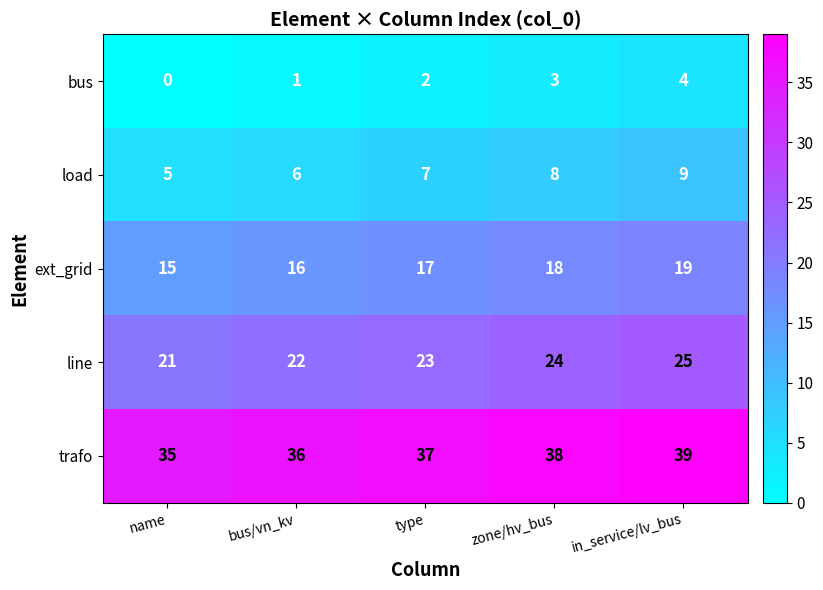

Count the number of categories in the chart.

5